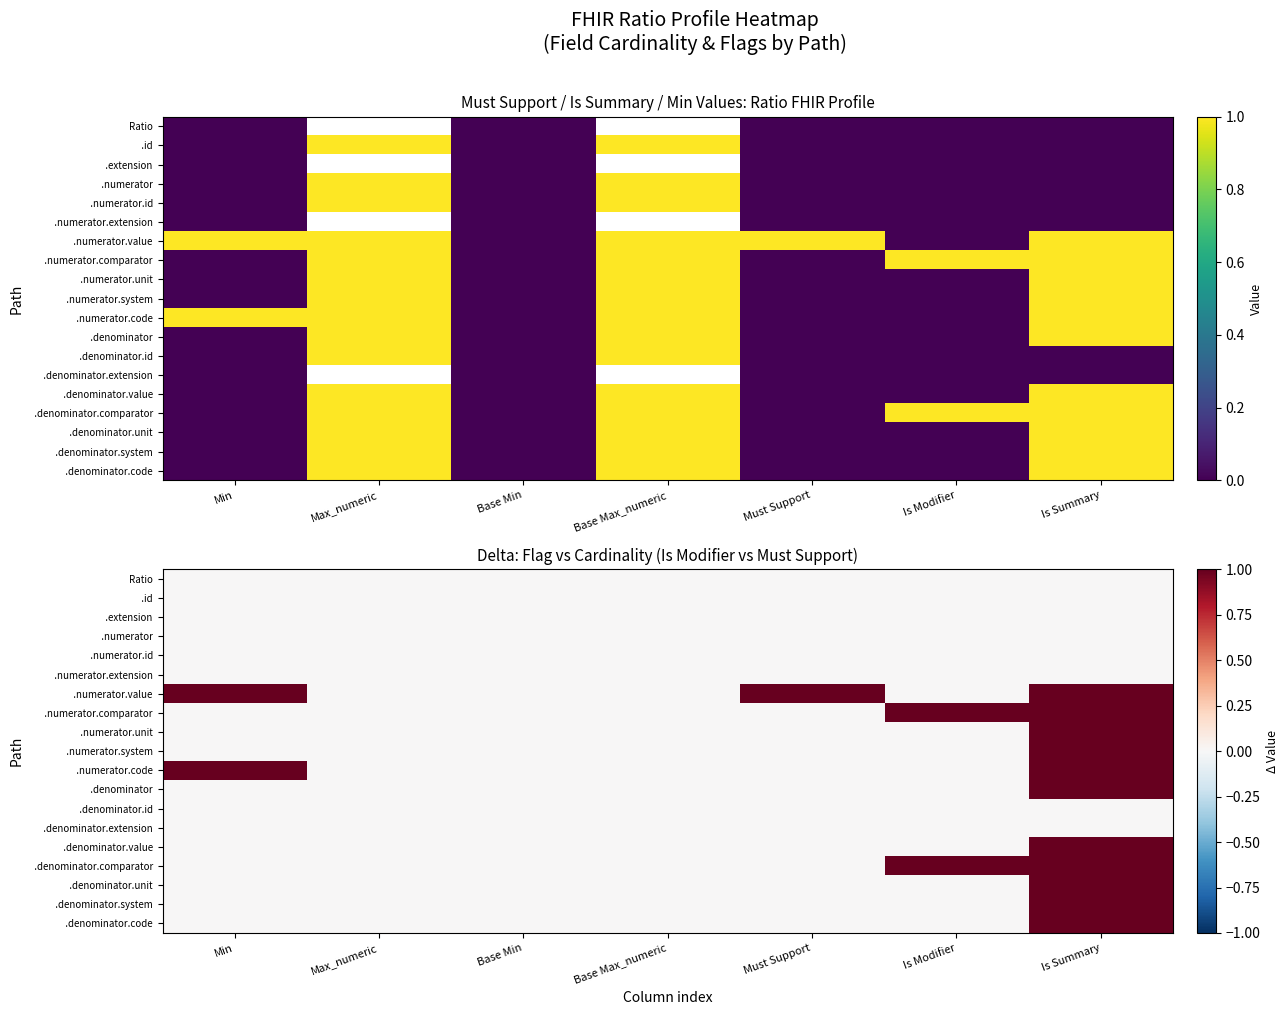

At which category is the sum across all series the highest?

Is Summary